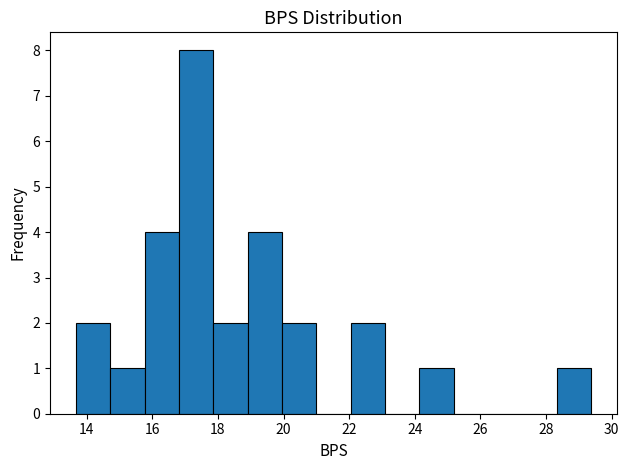

Reading left to right, transcribe this chart: for each bar, give the range it covers on the x-axis and its height. Neither the bar edges nor the heights are printed on the chart, so give them approximately, as read against the axes.

13.6 to 14.8: 2
14.8 to 15.8: 1
15.8 to 16.8: 4
16.8 to 17.8: 8
17.8 to 19.0: 2
19.0 to 20.0: 4
20.0 to 21.0: 2
21.0 to 22.0: 0
22.0 to 23.0: 2
23.0 to 24.2: 0
24.2 to 25.2: 1
25.2 to 26.2: 0
26.2 to 27.2: 0
27.2 to 28.4: 0
28.4 to 29.4: 1